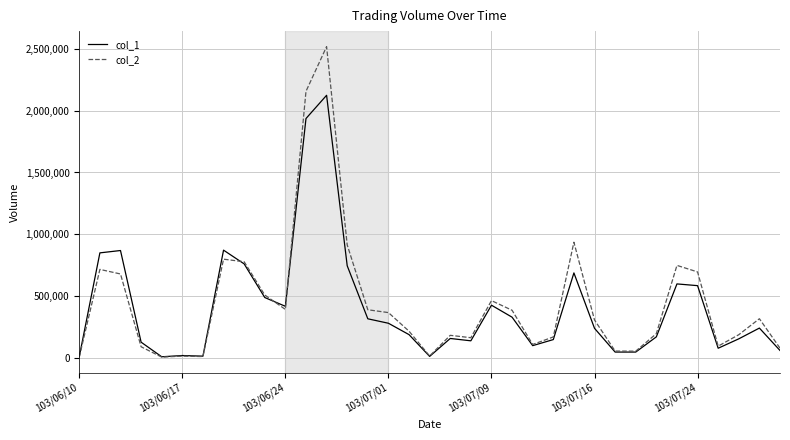

Rank the series by their maximum value, from lowest to highest.

col_1, col_2